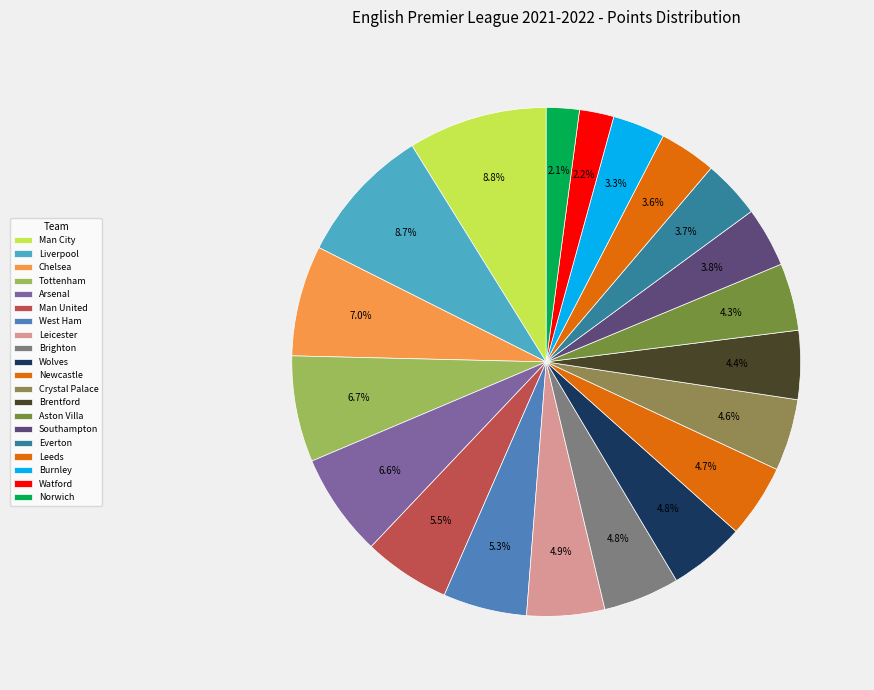

Count the number of slices in the pie.

20